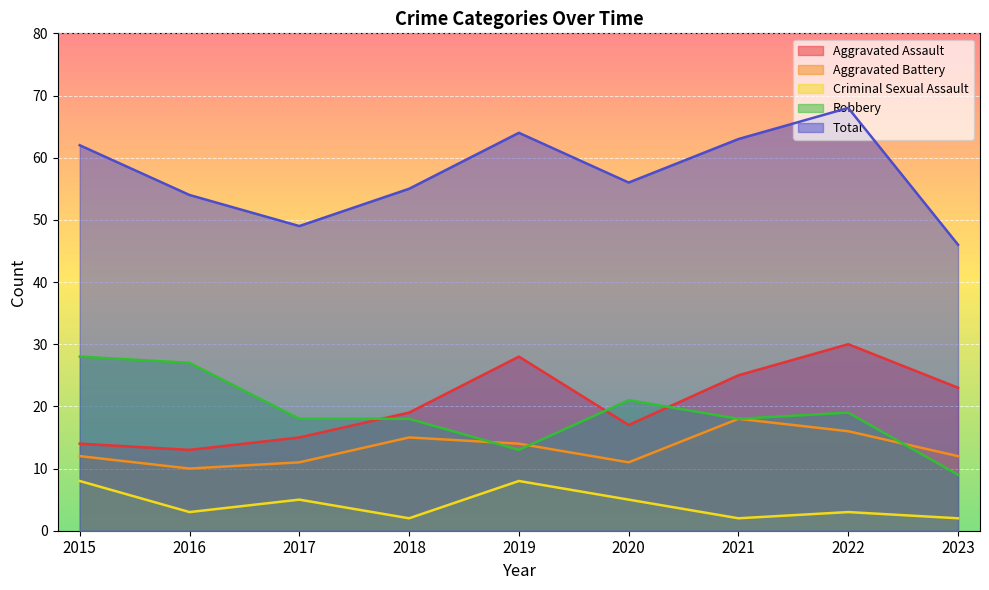

What are all the series names shown in the legend?

Aggravated Assault, Aggravated Battery, Criminal Sexual Assault, Robbery, Total